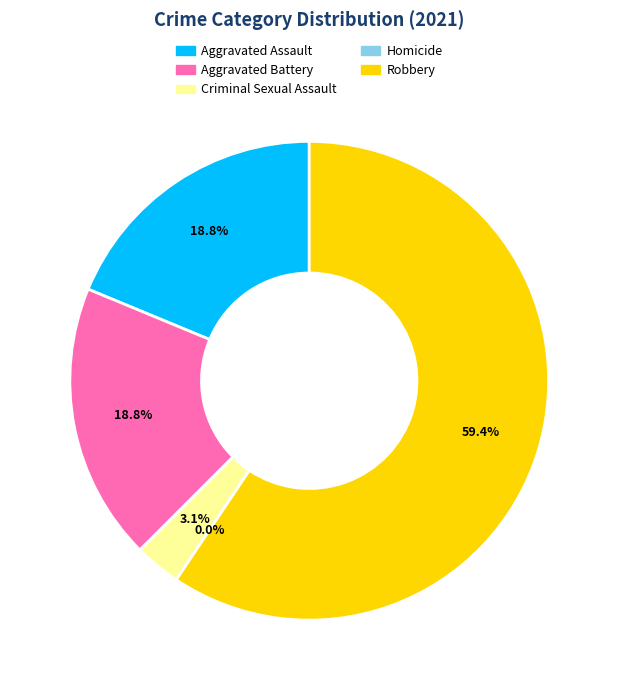

Between Aggravated Assault and Criminal Sexual Assault, which is larger?

Aggravated Assault